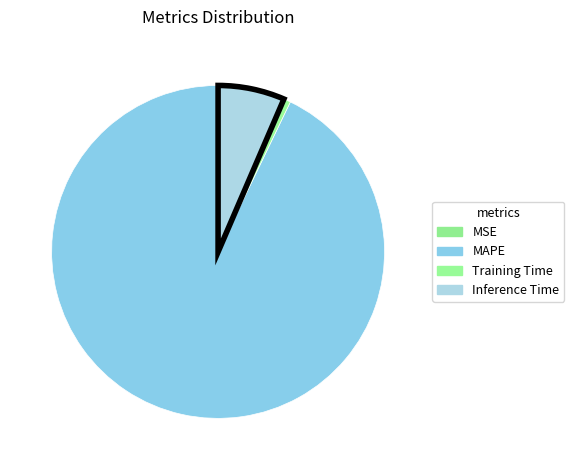

To the nearest percent, what portion does Training Time represent?

1%